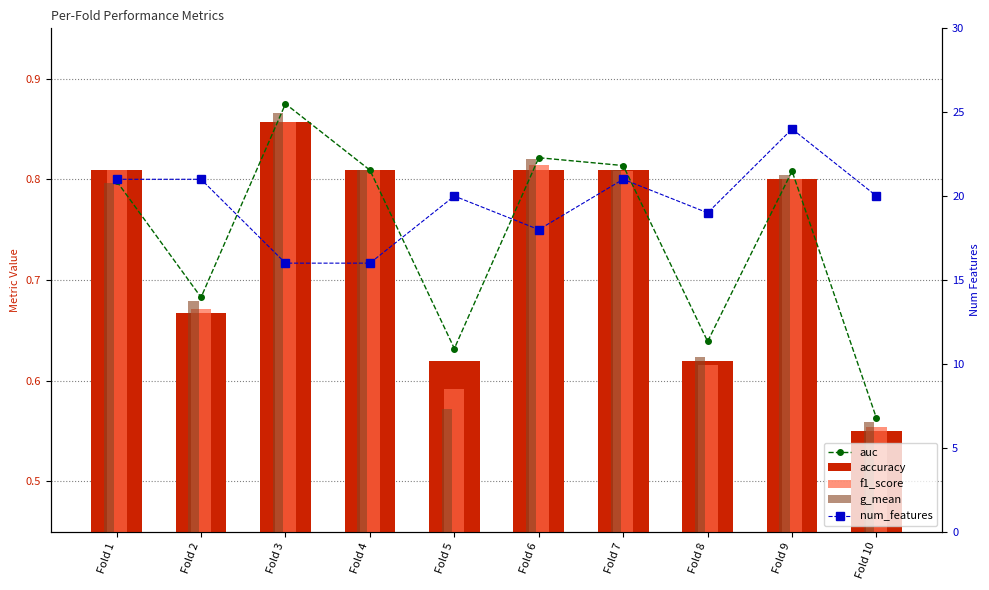

What is the difference between the second highest and minimum values in the auc series?

0.3